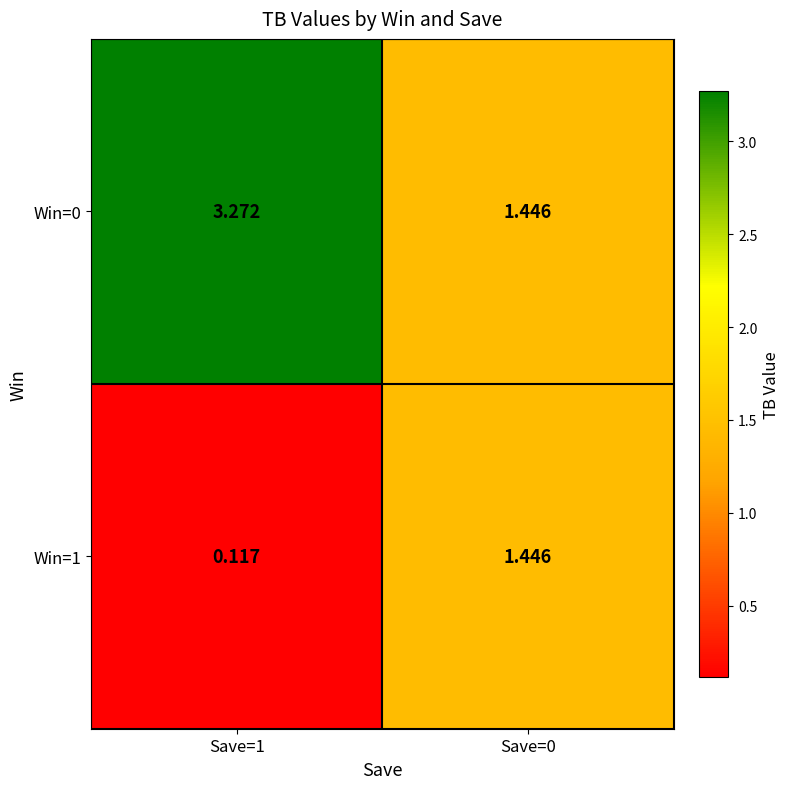

Is the value of Win=0 at Save=1 greater than the value of Win=1 at Save=1?

Yes